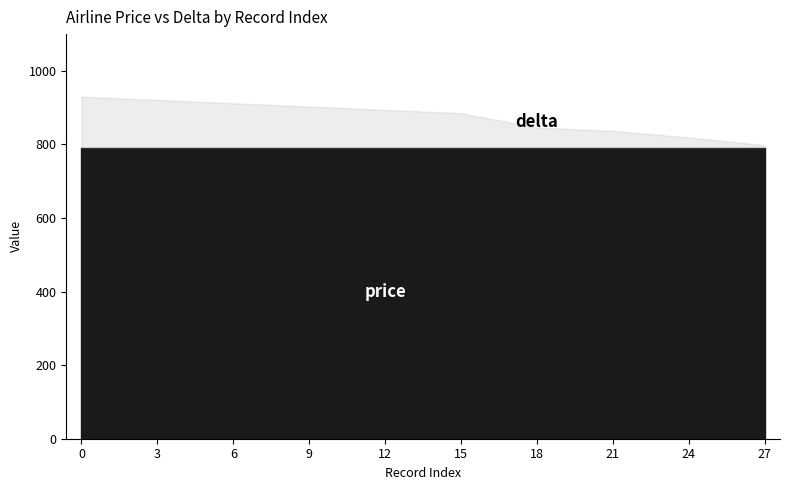

Between 9 and 6, which is larger?

9